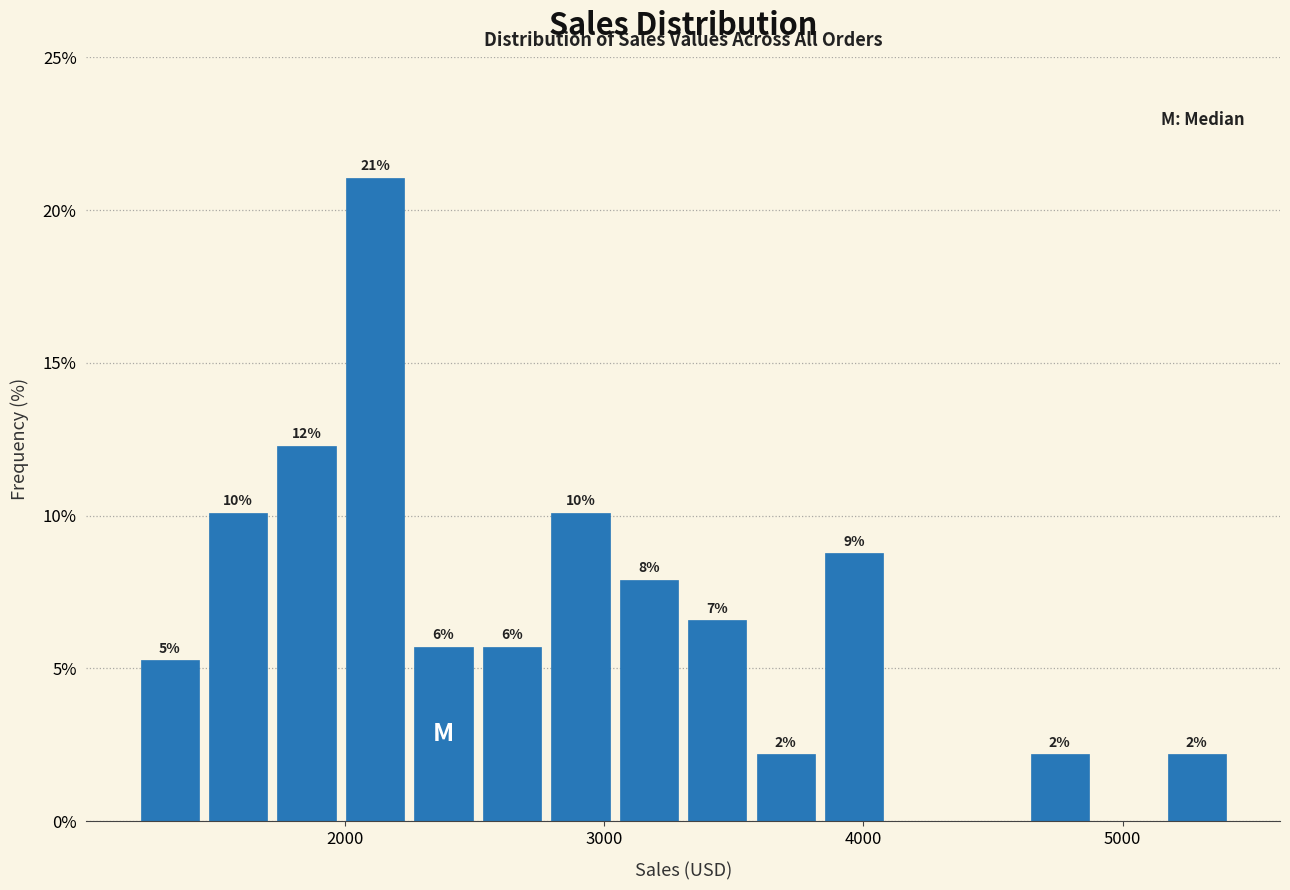

Around what value on the x-axis is the tallest bar? Give the approximate position of its centre, as read against the axis.

2100